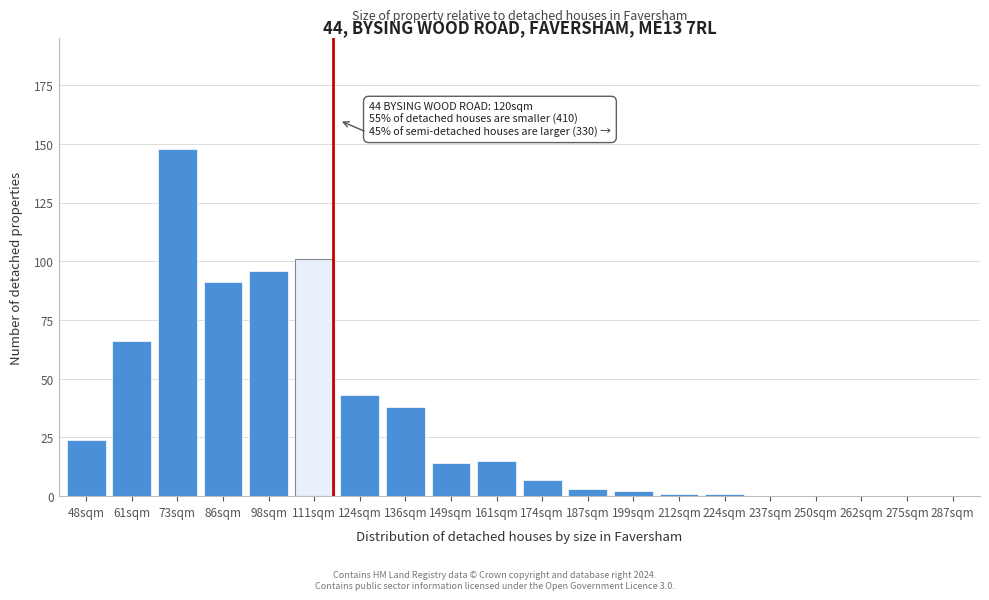

Reading left to right, list all the values displayed in this chart.

48sqm=24	61sqm=66	73sqm=148	86sqm=91	98sqm=96	111sqm=101	124sqm=43	136sqm=38	149sqm=14	161sqm=15	174sqm=7	187sqm=3	199sqm=2	212sqm=1	224sqm=1	237sqm=0	250sqm=0	262sqm=0	275sqm=0	287sqm=0